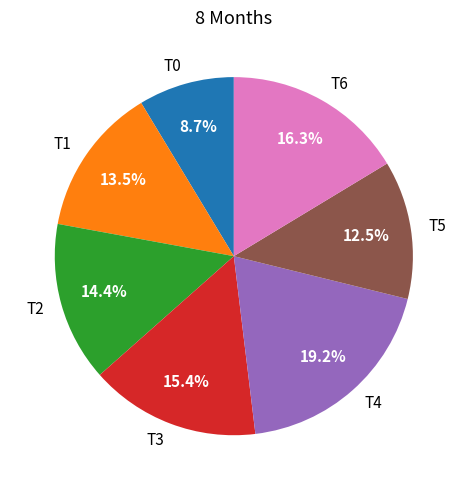

Which category has the biggest portion of the pie?

T4